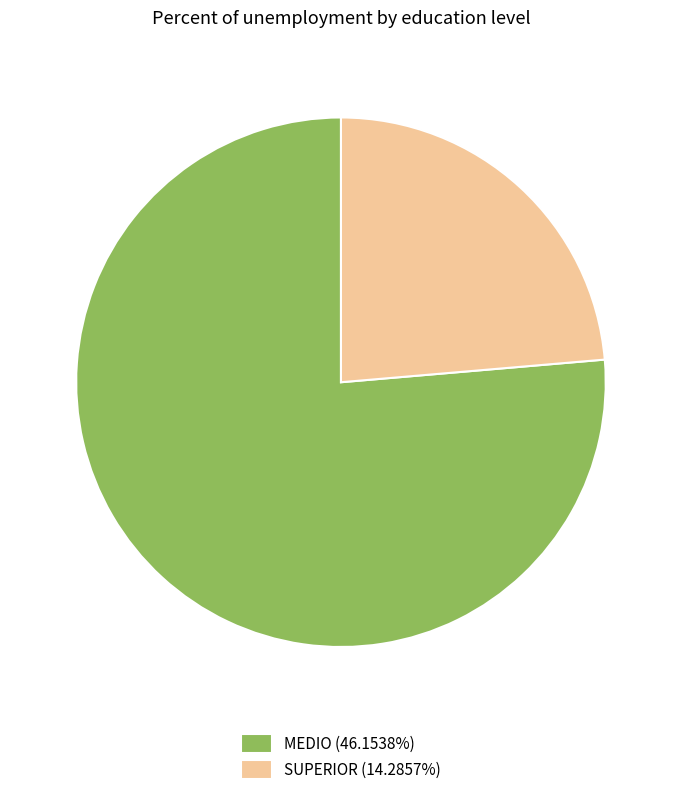

True or false: SUPERIOR accounts for 24% of the total.

True